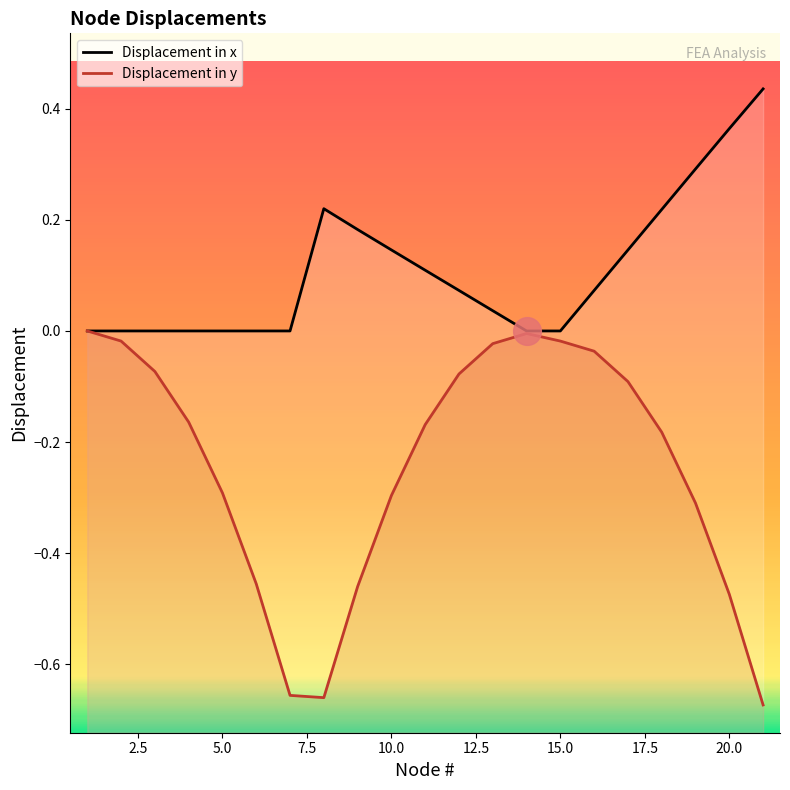

Which series has the largest total across all categories?

Displacement in x